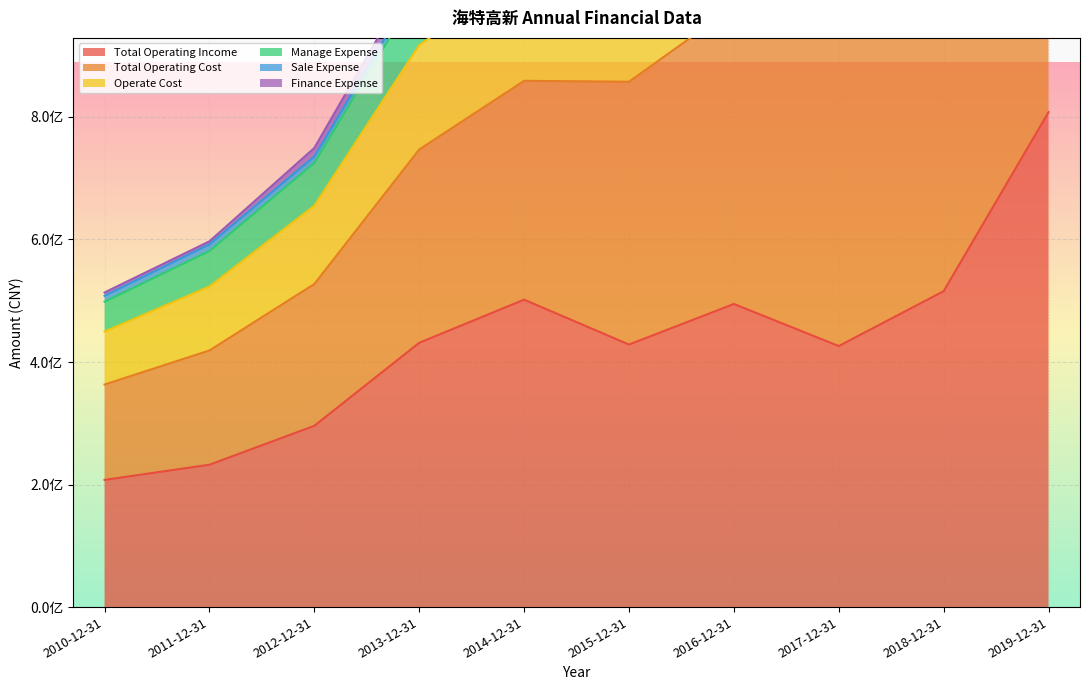

How many data points in Total Operating Cost are less than 1264509498?

5